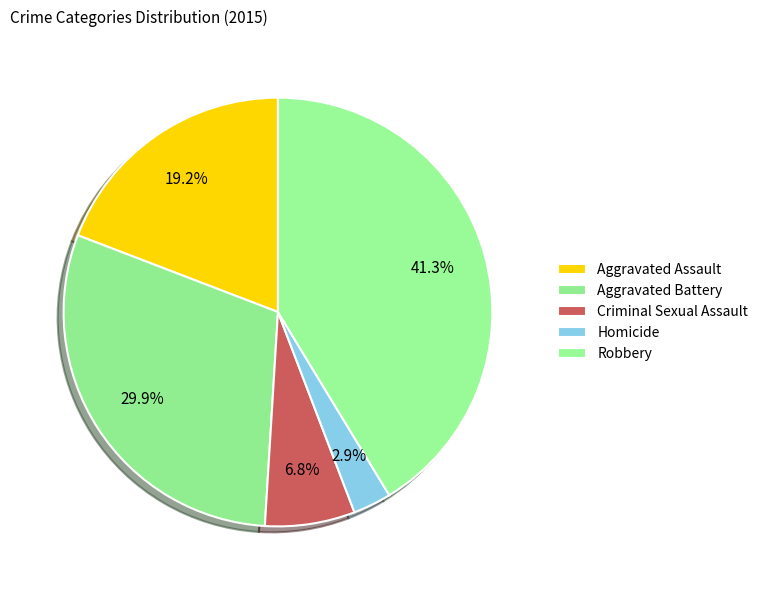

Which slice is the largest?

Robbery